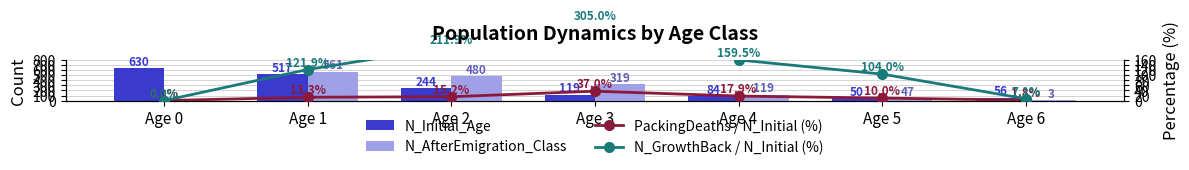

Between Age 4 and Age 5, which series saw the biggest shift?

N_AfterEmigration_Class